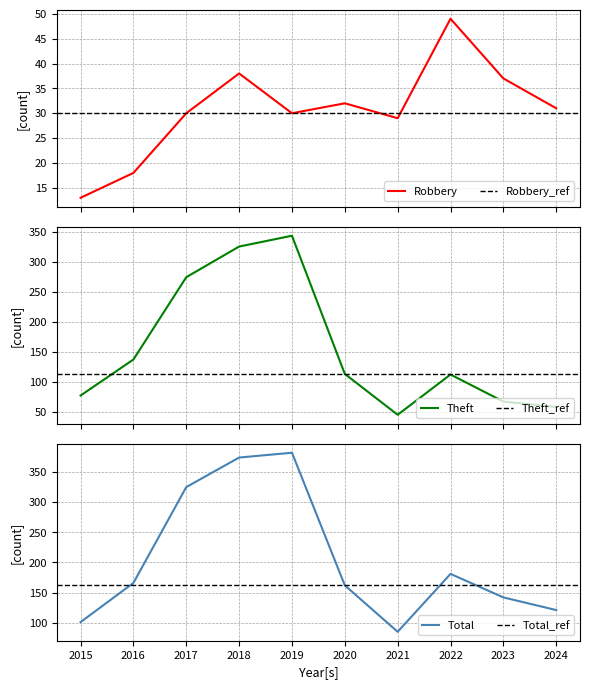

True or false: Robbery and Total cross at least once.

False